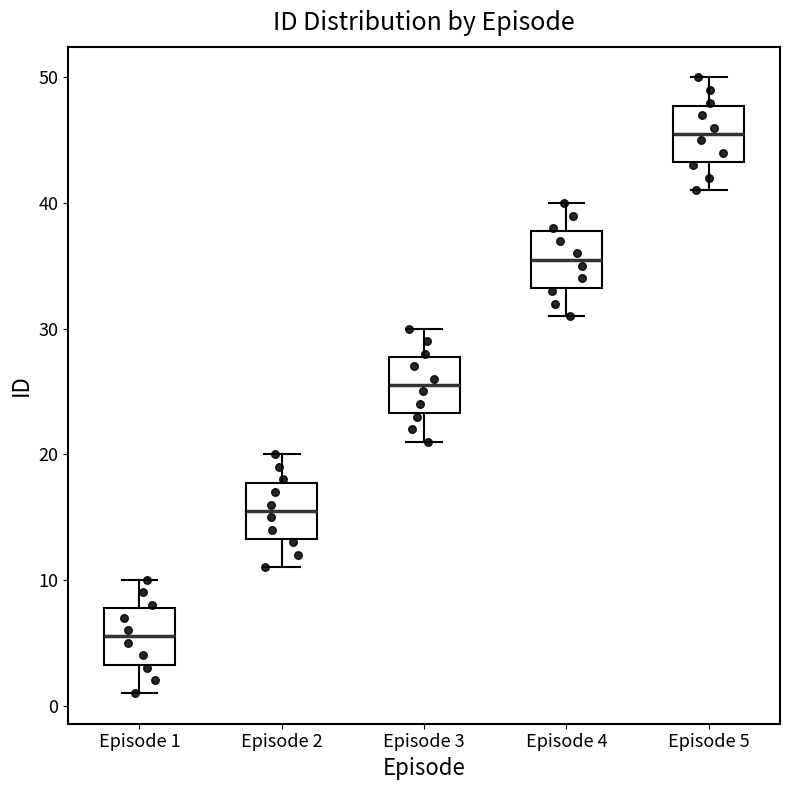

Reading left to right, transcribe this box plot: for each box, give where its median line is, the range the box spans, and where its two whiskers end, as read against the y-axis. The values are not printed on the chart, so give them approximately, as read against the axis.

Episode 1: median 6, box 3 to 8, whiskers 1 to 10
Episode 2: median 16, box 13 to 18, whiskers 11 to 20
Episode 3: median 26, box 23 to 28, whiskers 21 to 30
Episode 4: median 36, box 33 to 38, whiskers 31 to 40
Episode 5: median 46, box 43 to 48, whiskers 41 to 50